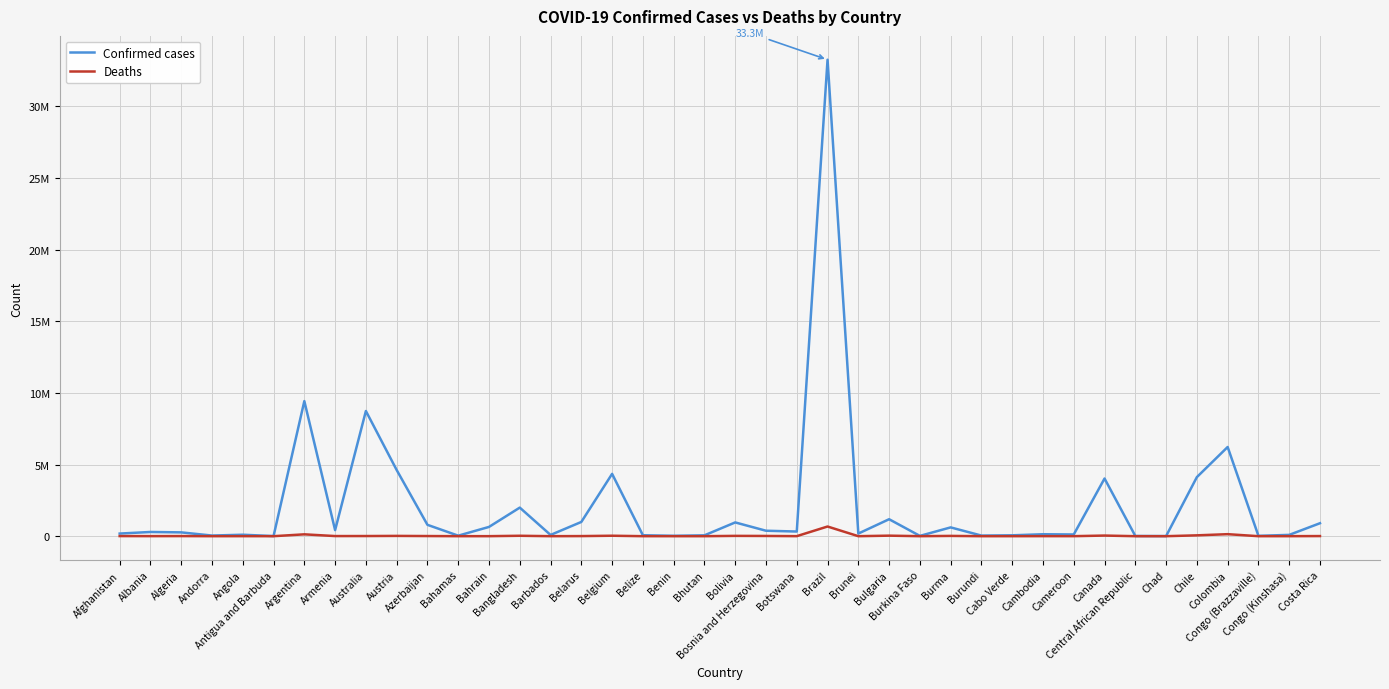

At which category does Deaths reach its first local valley?

Albania